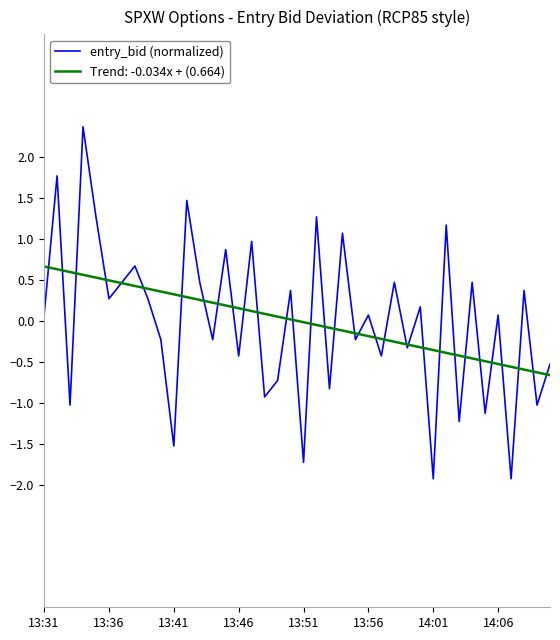

Which series has the widest spread of values?

entry_bid (normalized)